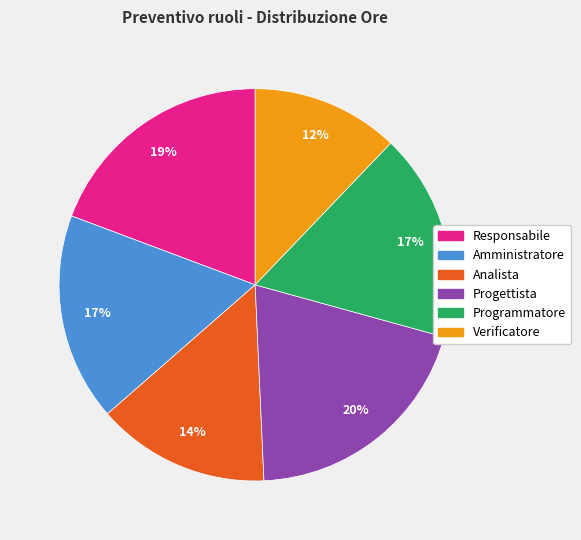

To the nearest percent, what is the combined percentage of Verificatore and Programmatore?

29%